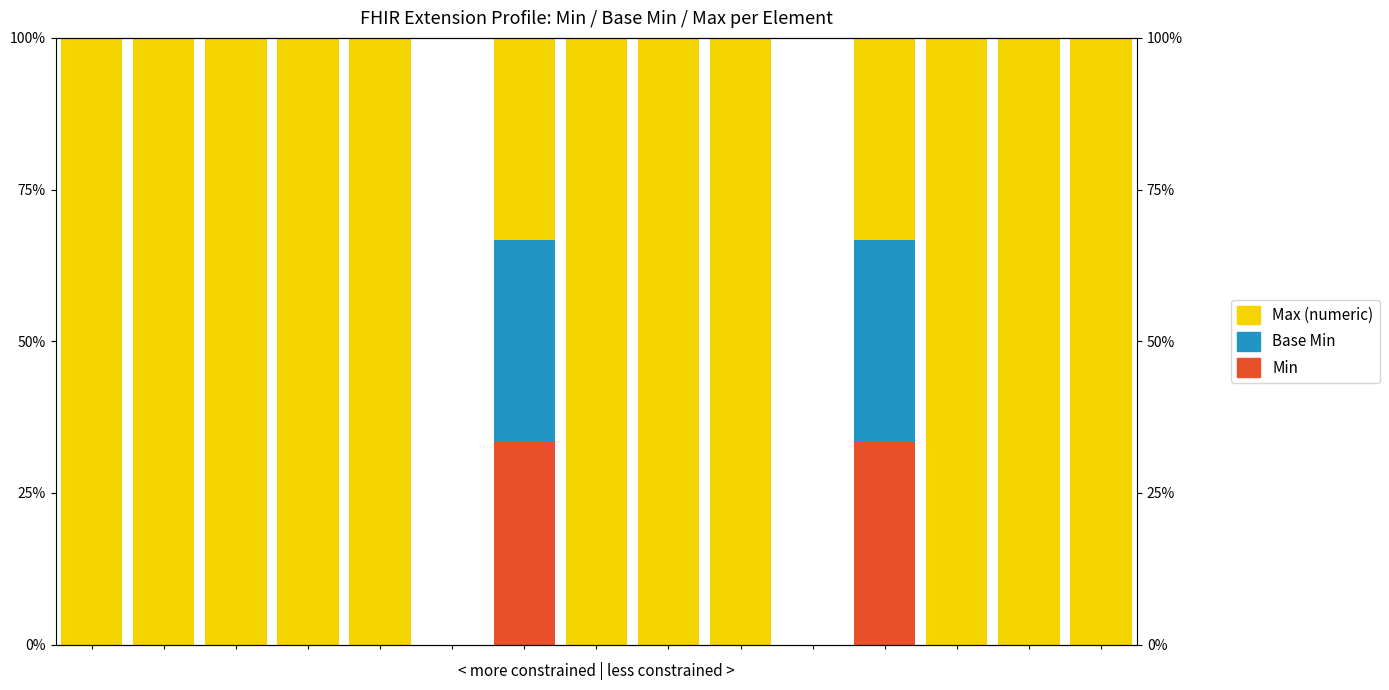

Which series has the widest spread of values?

Max (numeric)